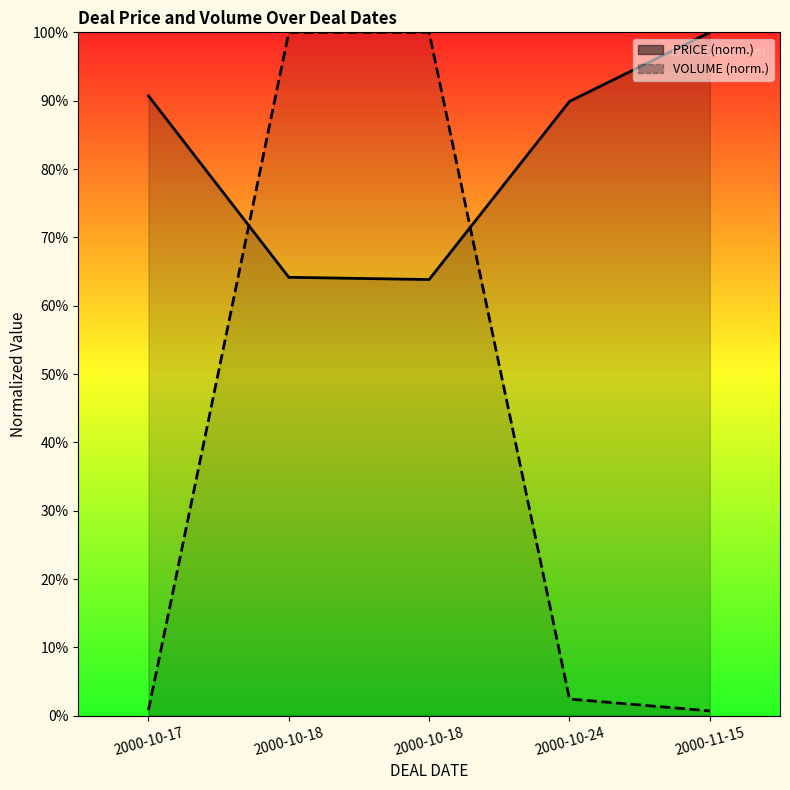

At which category is the sum across all series the highest?

2000-10-18